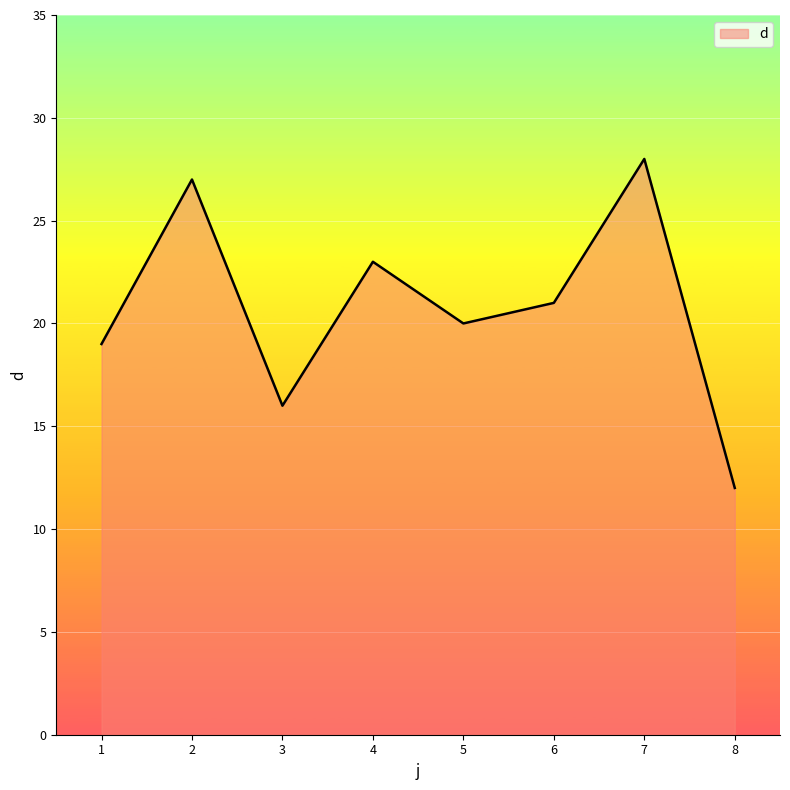

True or false: the data has more than 1 interior local peaks.

True